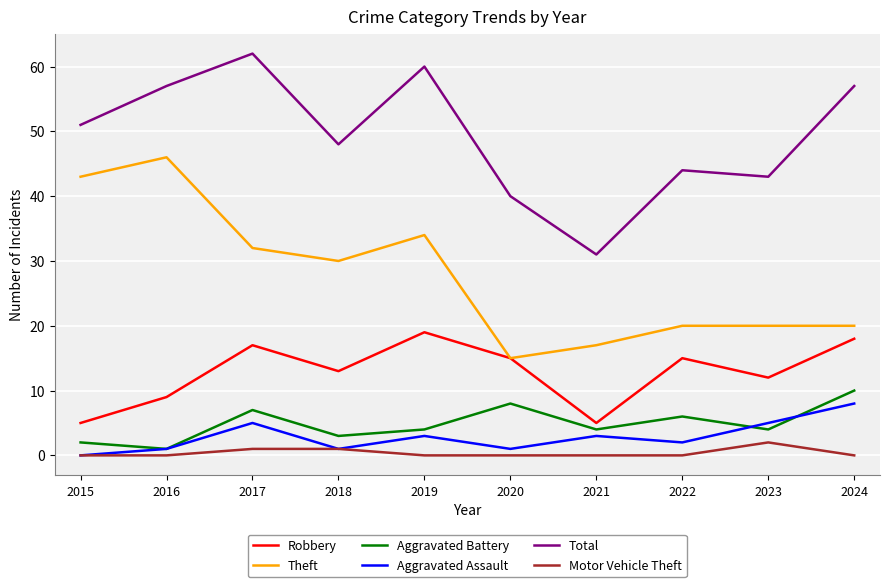

Is the value of Theft at 2023 greater than the value of Total at 2016?

No